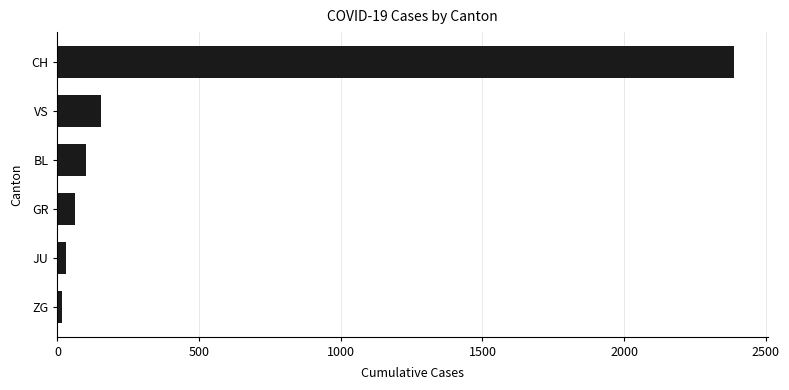

What is the greatest value displayed?

2387